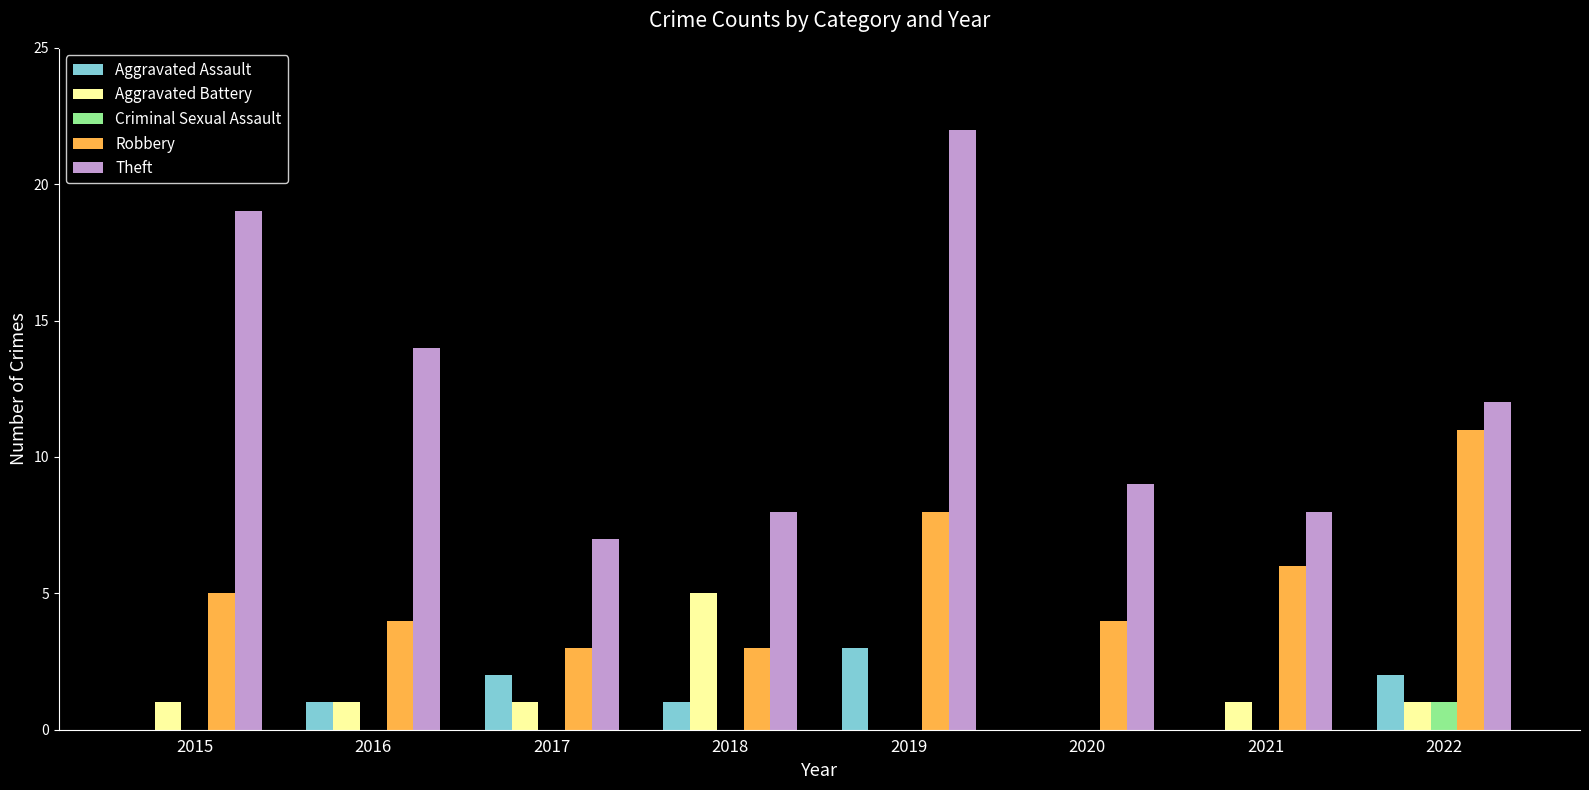

What are all the series names shown in the legend?

Aggravated Assault, Aggravated Battery, Criminal Sexual Assault, Robbery, Theft